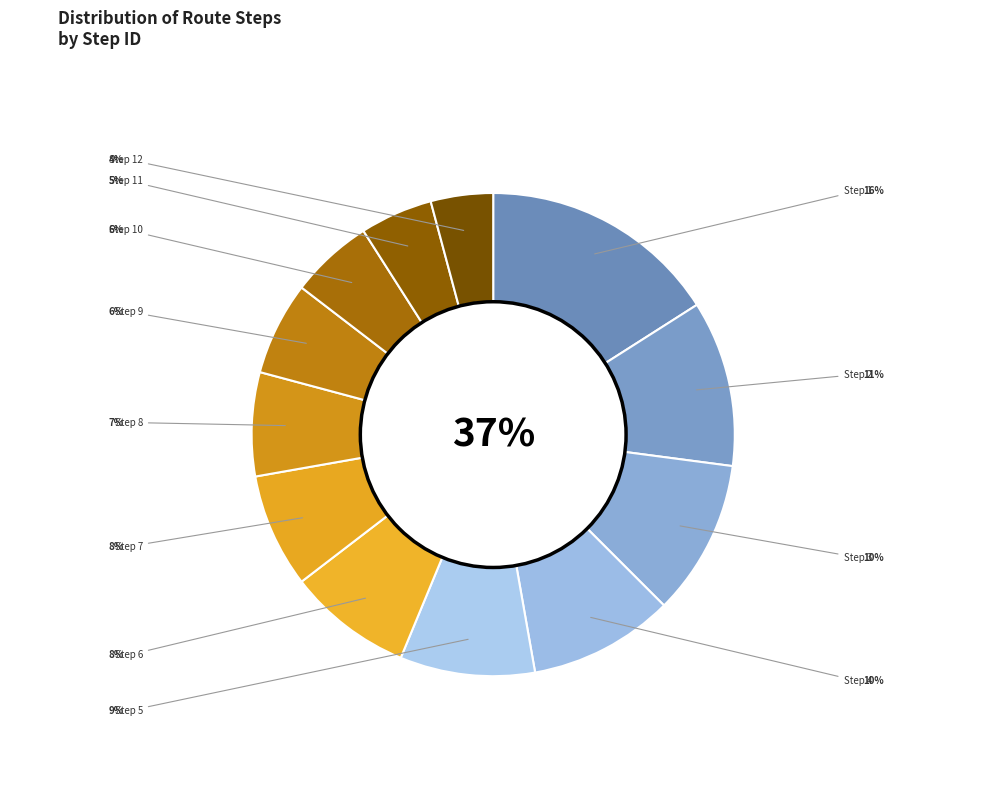

Combined, what portion of the pie is Step 7 and Step 11?

12.5%